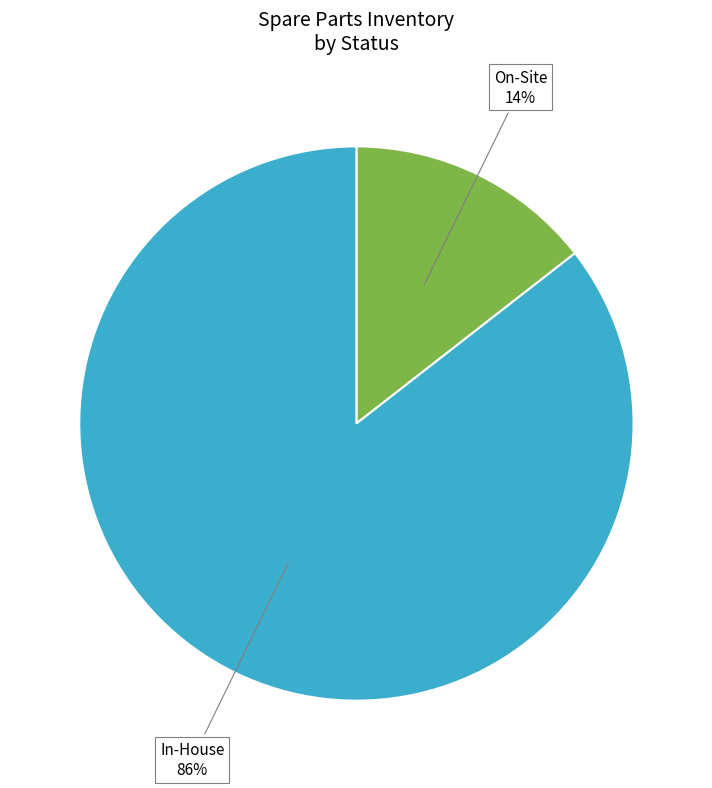

Is there a majority slice in this chart?

Yes